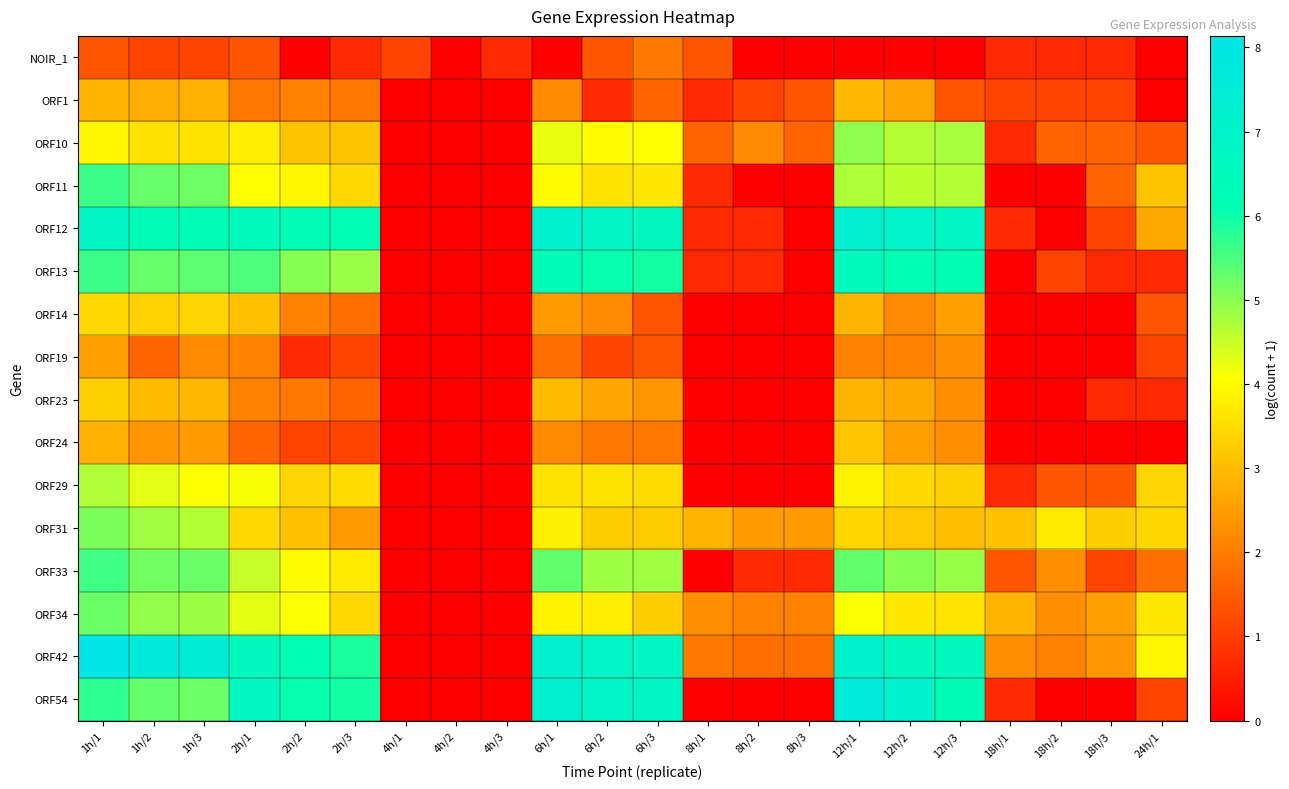

Which has a higher value, 8h/1 or 2h/3?

8h/1